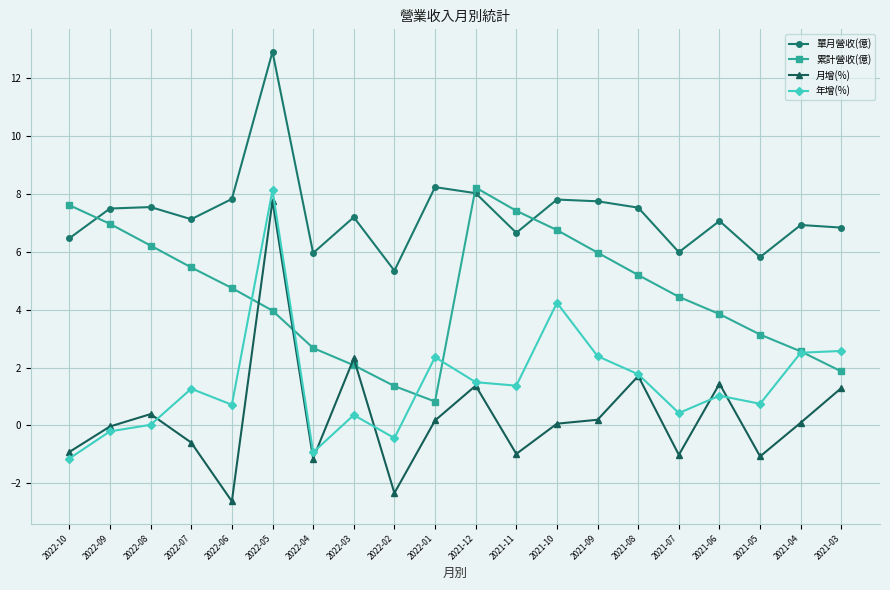

What is the average value of the 月增(%) series?

0.3